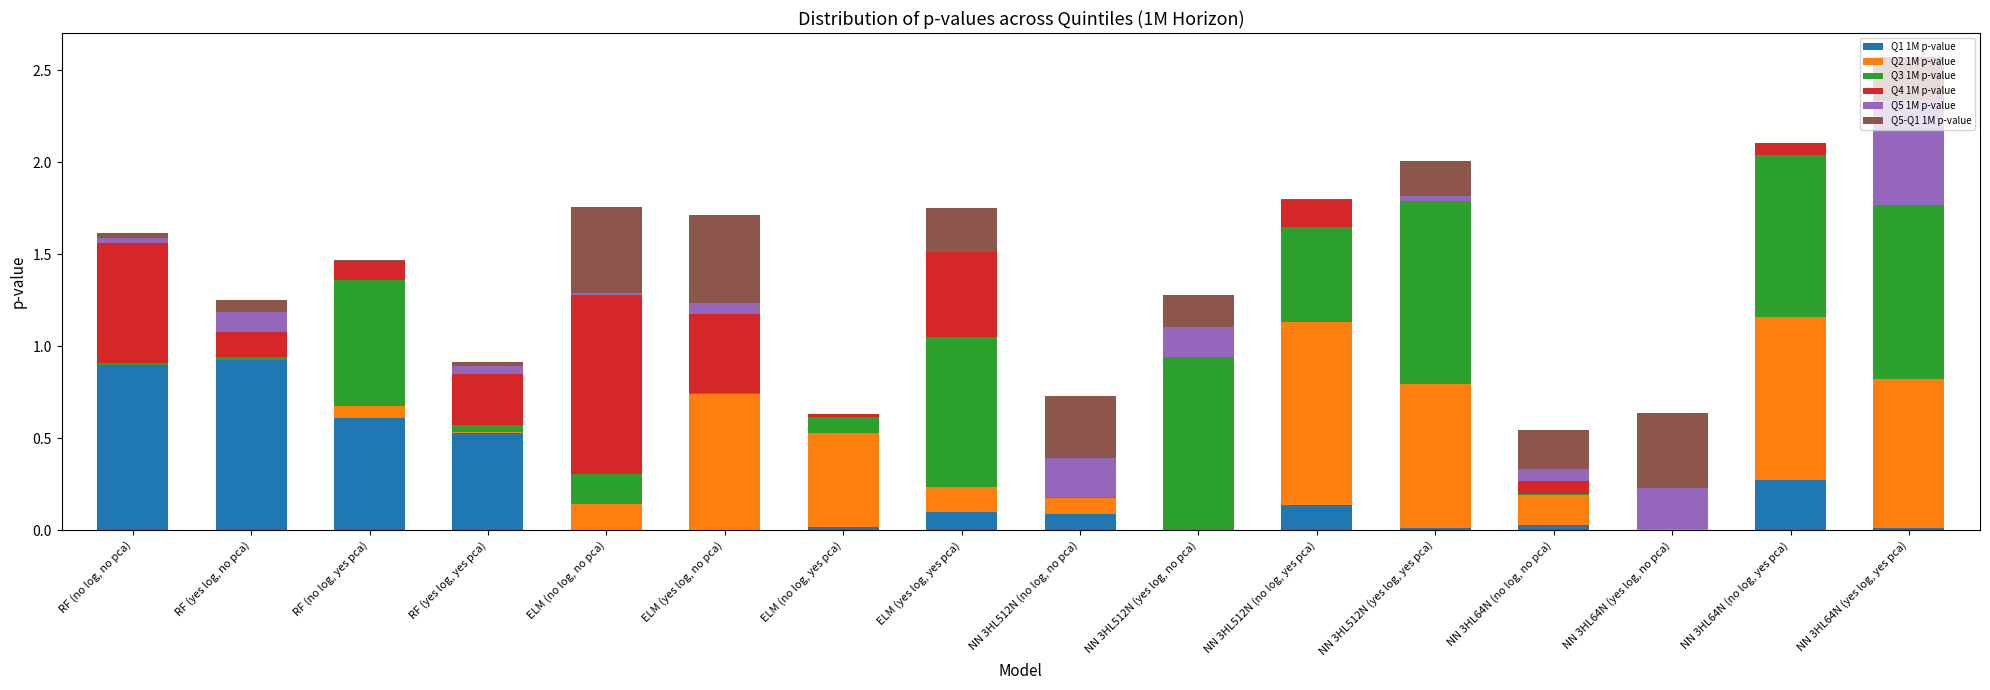

At which category is the sum across all series the highest?

NN 3HL64N (yes log, yes pca)